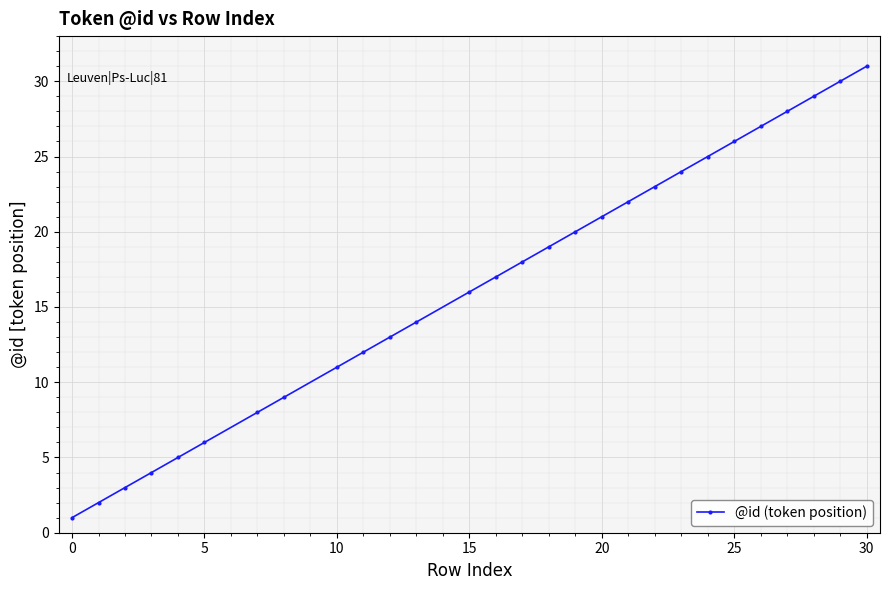

Reading left to right, list all the values displayed in this chart.

1	2	3	4	5	6	8	9	11	12	13	14	16	17	18	19	20	21	22	23	24	25	26	27	28	29	30	31